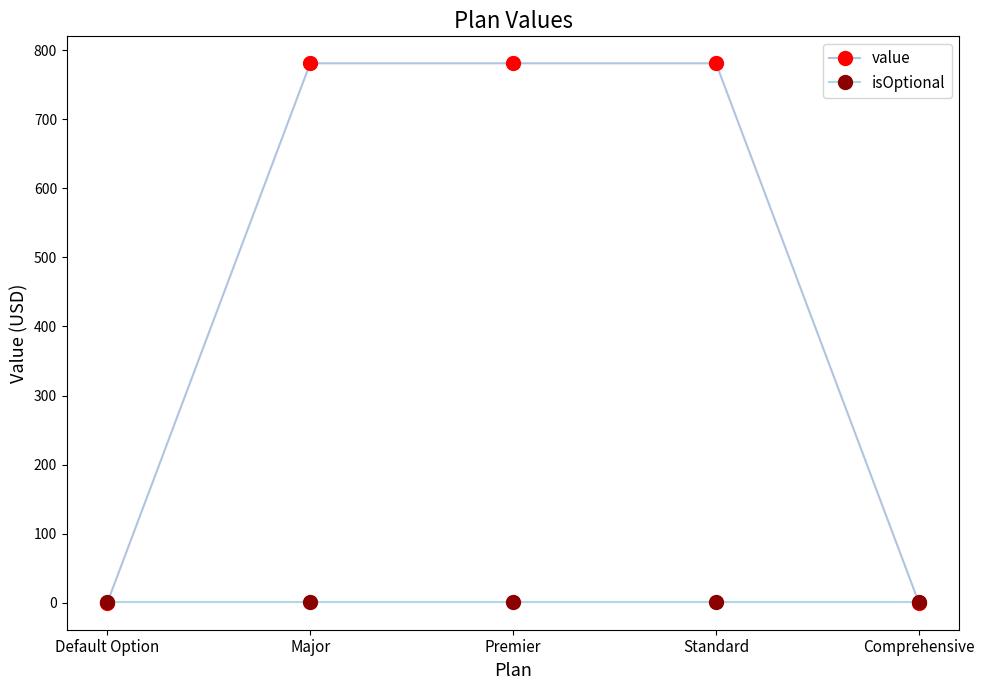

Does the chart have visible grid lines?

No